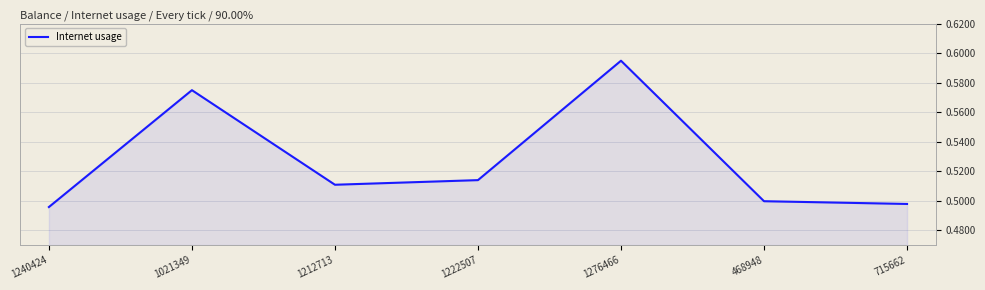

What is the difference between the values at 1276466 and 468948?

0.1